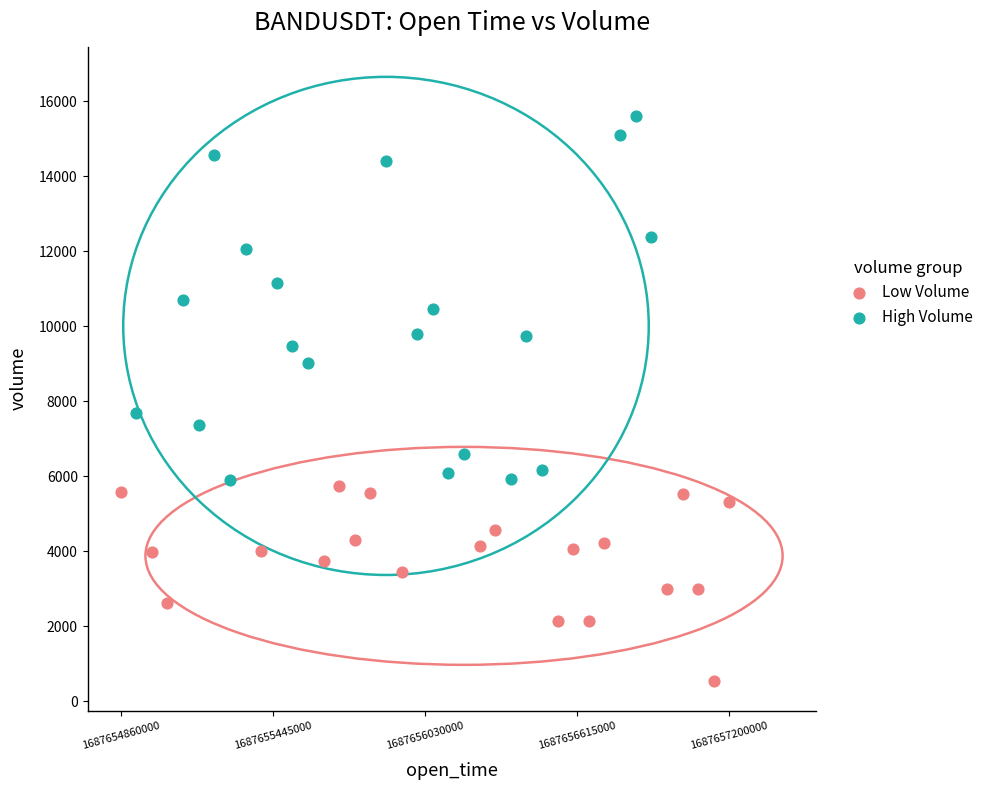

What are all the series names shown in the legend?

Low Volume, High Volume